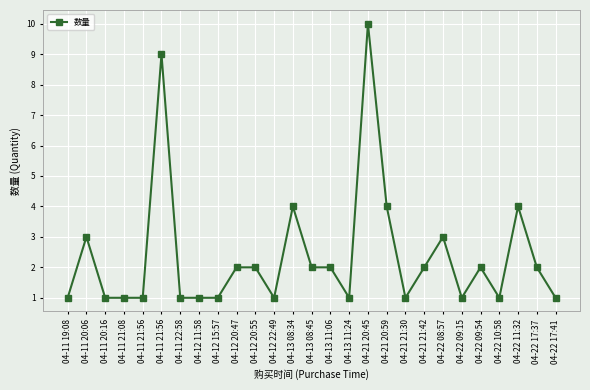

Reading left to right, extract all data points from this chart.

1	3	1	1	1	9	1	1	1	2	2	1	4	2	2	1	10	4	1	2	3	1	2	1	4	2	1